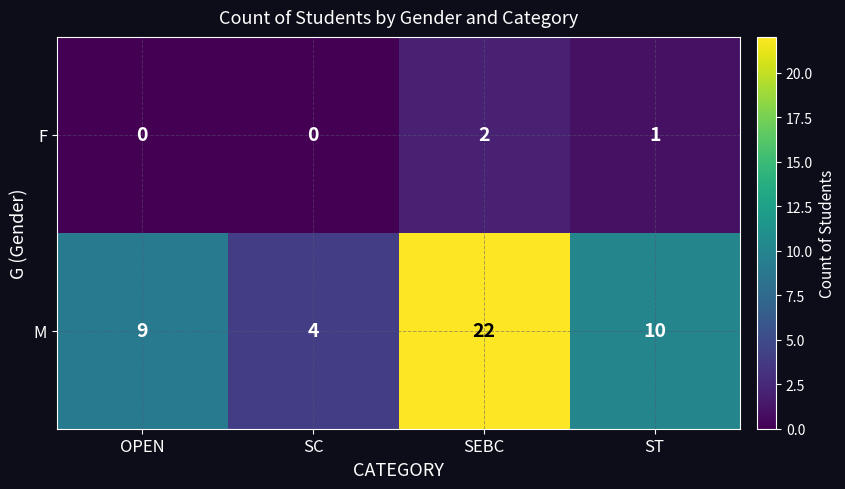

Rank the series by their maximum value, from highest to lowest.

M, F